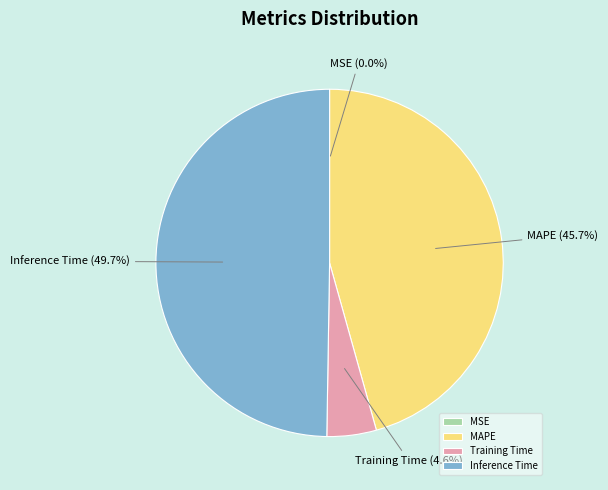

Does Inference Time (49.7%) represent more than half of the total?

No